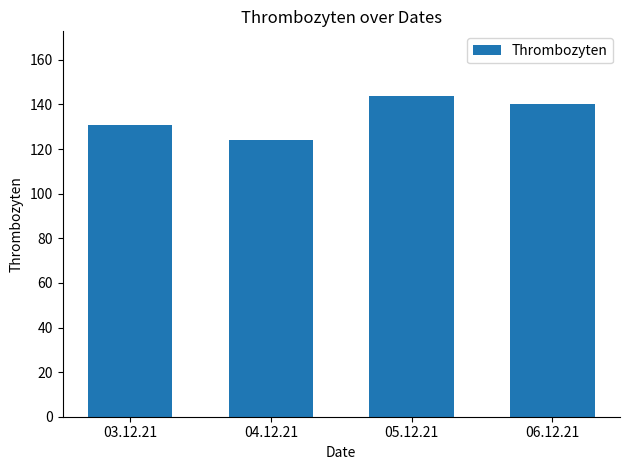

What is the average value?

135